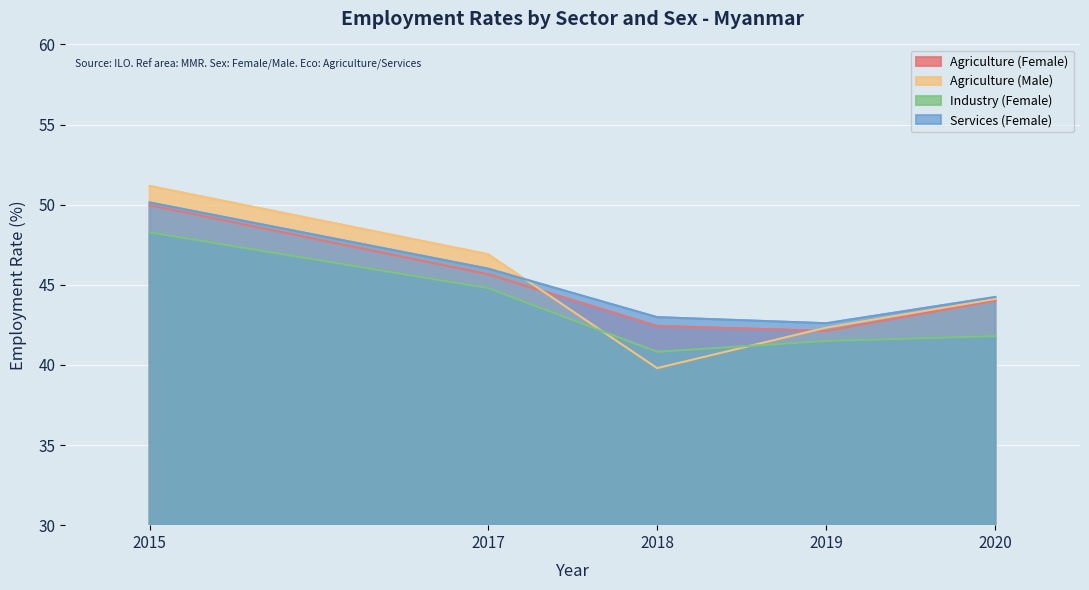

Reading left to right, what are all the values shown in this chart?

Agriculture (Female): 2015=50.0	2017=45.7	2018=42.4	2019=42.1	2020=44.0
Agriculture (Male): 2015=51.2	2017=46.9	2018=39.8	2019=42.3	2020=44.1
Industry (Female): 2015=48.3	2017=44.8	2018=40.8	2019=41.5	2020=41.8
Services (Female): 2015=50.1	2017=46.0	2018=43.0	2019=42.6	2020=44.2